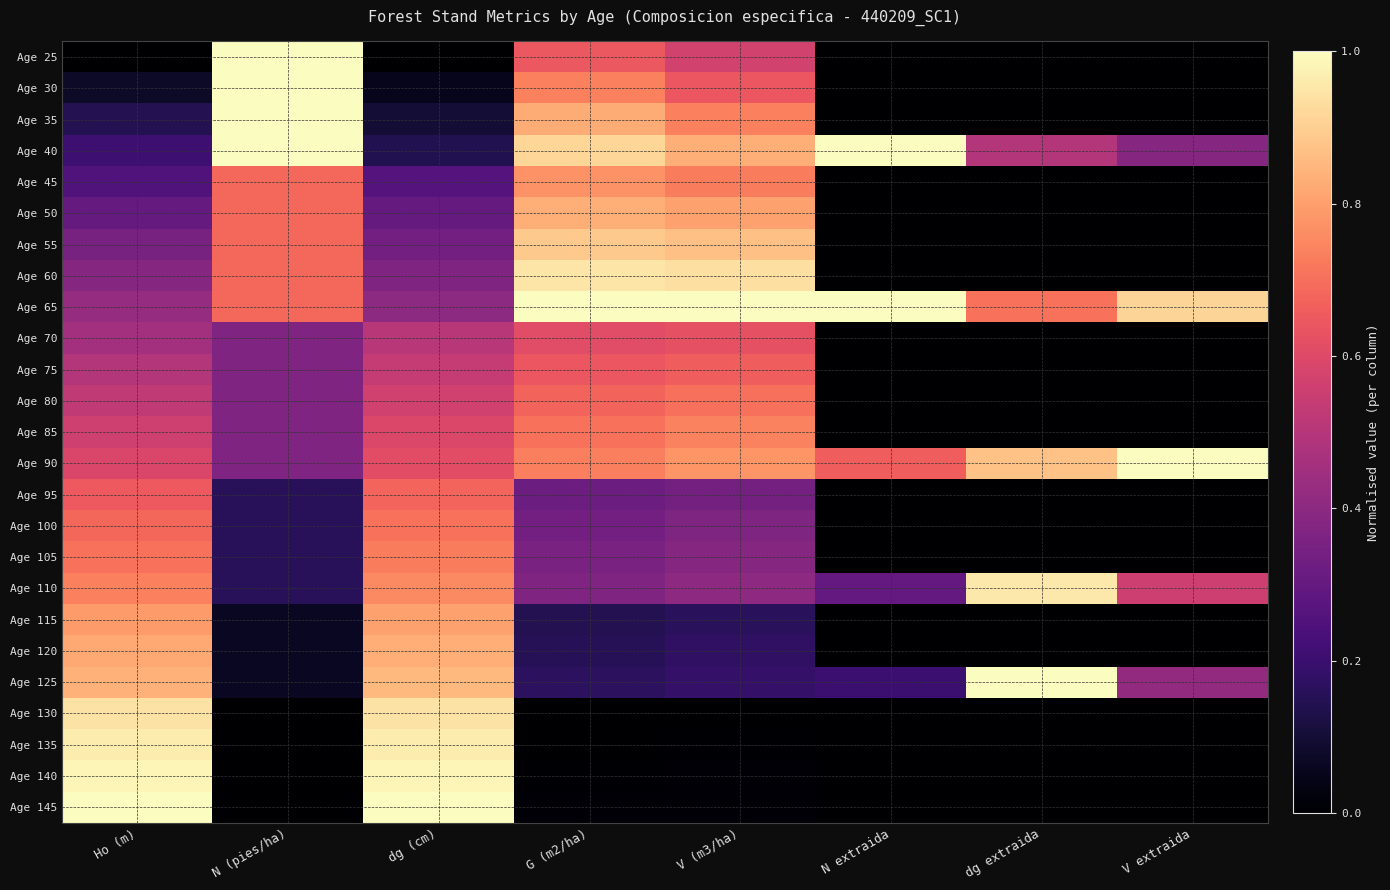

At how many categories does at least one series exceed 0?

8